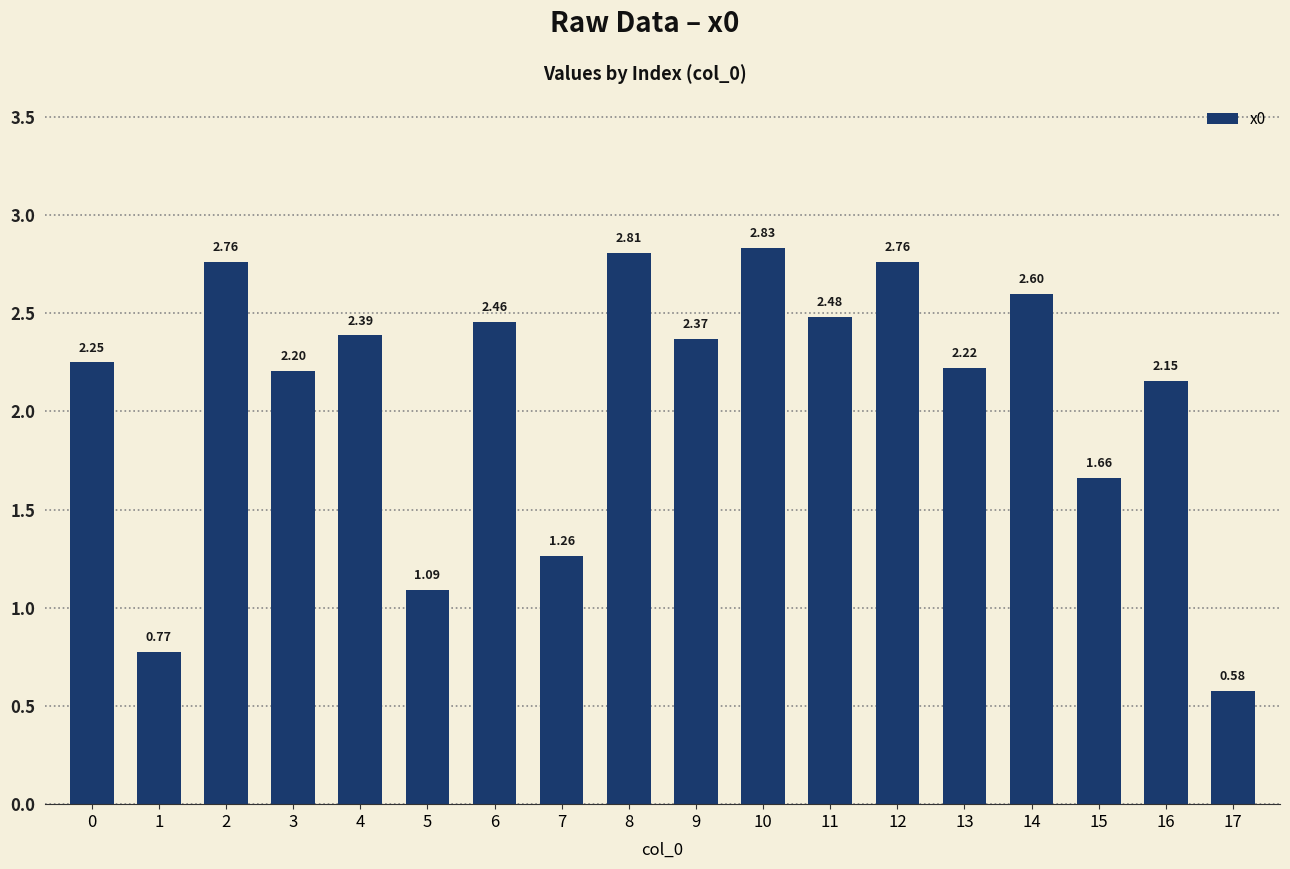

Which category has the lowest value across all series?

17